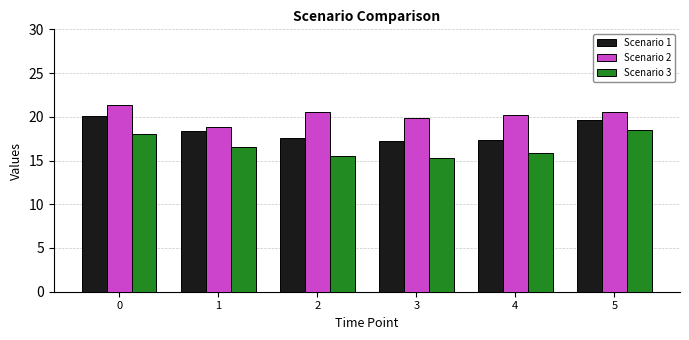

What is the spread (max minus min) of values at 1?

2.3